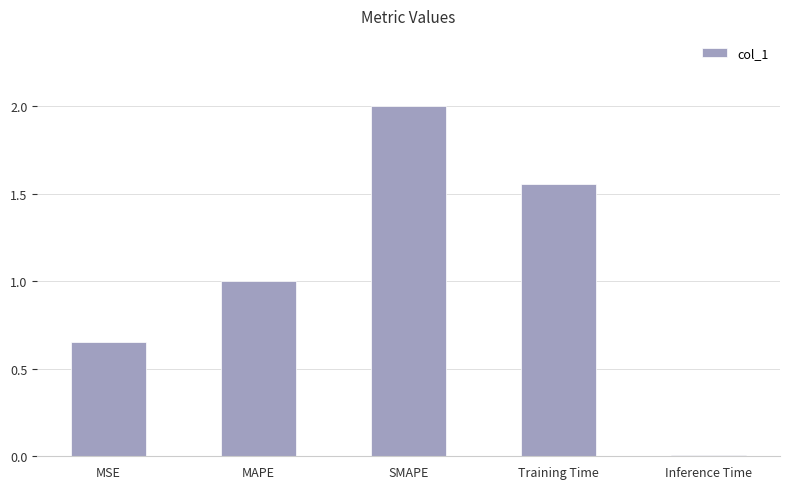

What is the average value?

1.0